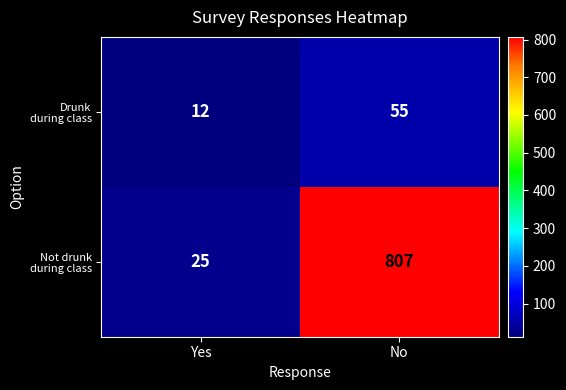

What is the spread (max minus min) of values at No?

752